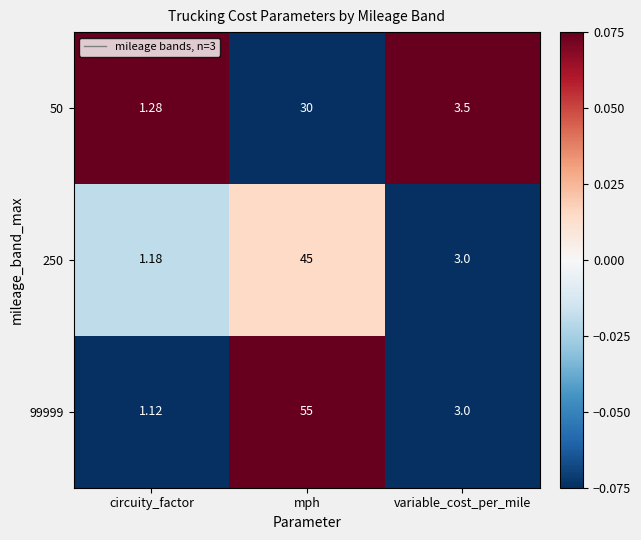

List the series in order of their peak value, lowest first.

50, 250, 99999